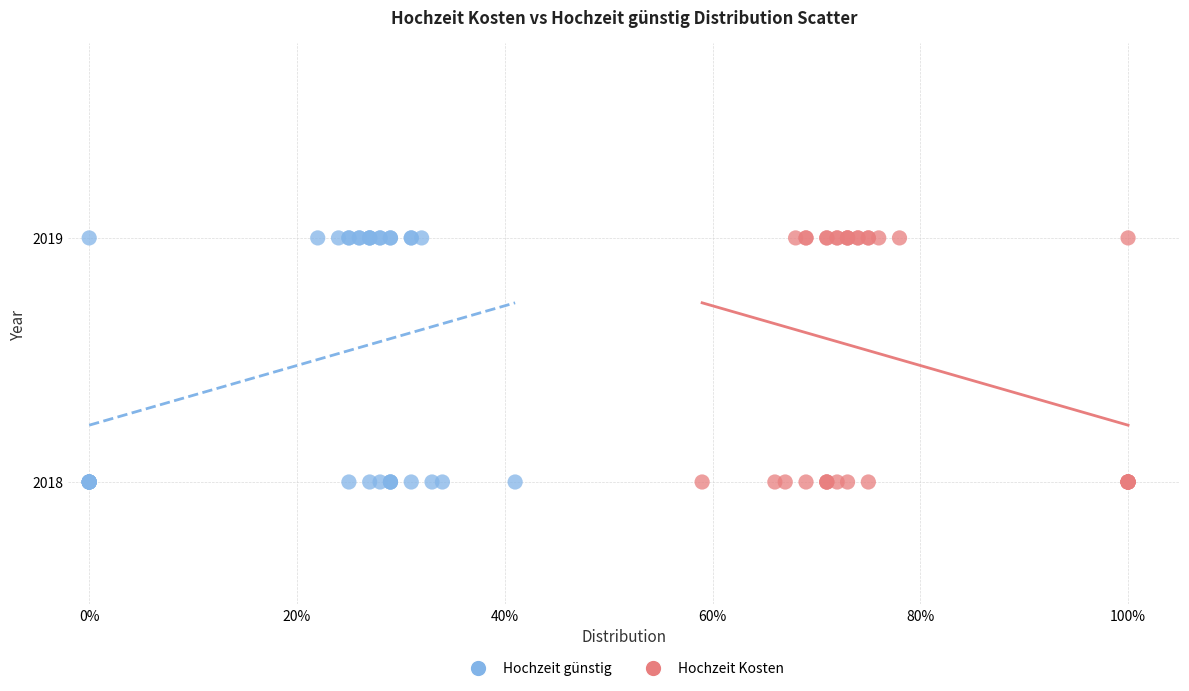

What are all the series names shown in the legend?

Hochzeit günstig, Hochzeit Kosten